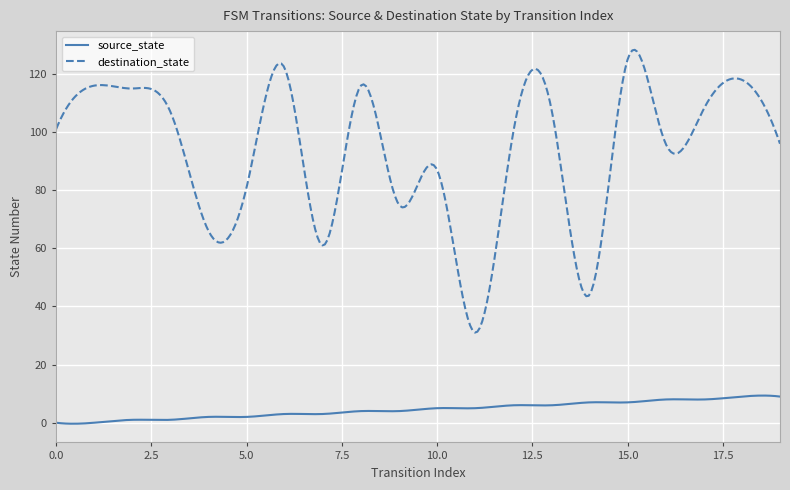

What is the minimum value for destination_state?

31.0